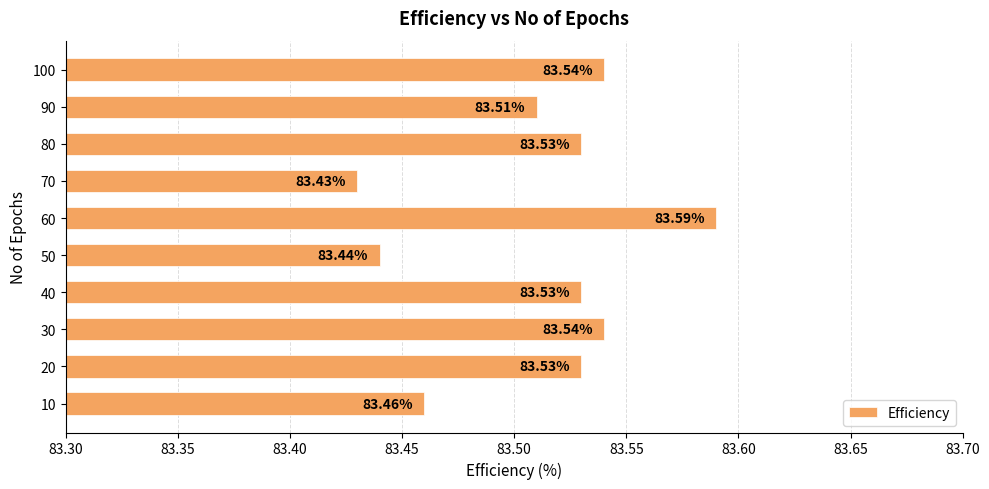

Approximately how many times larger is the value at 100 compared to 60?

1.0